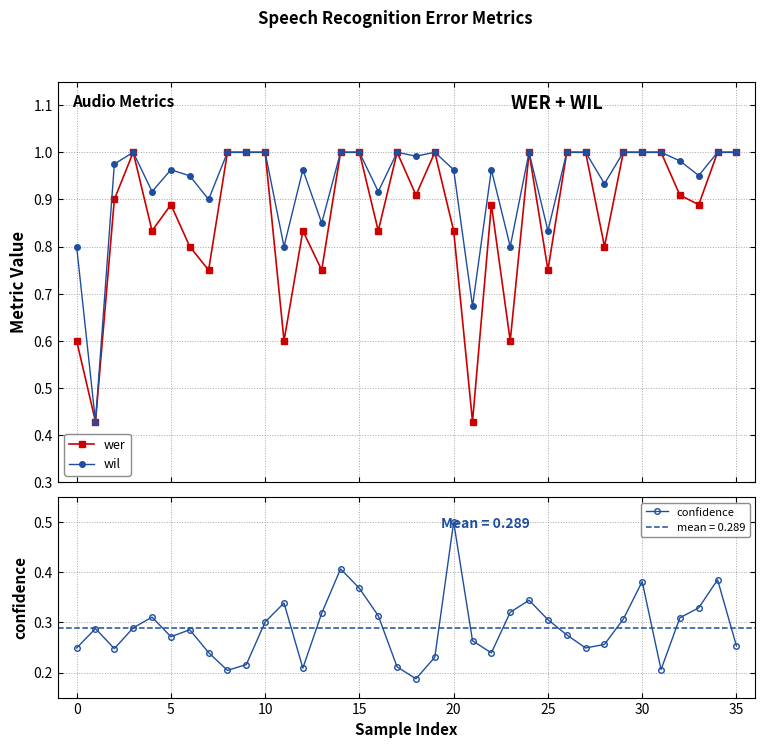

What is the total value across all series at 35?

2.2